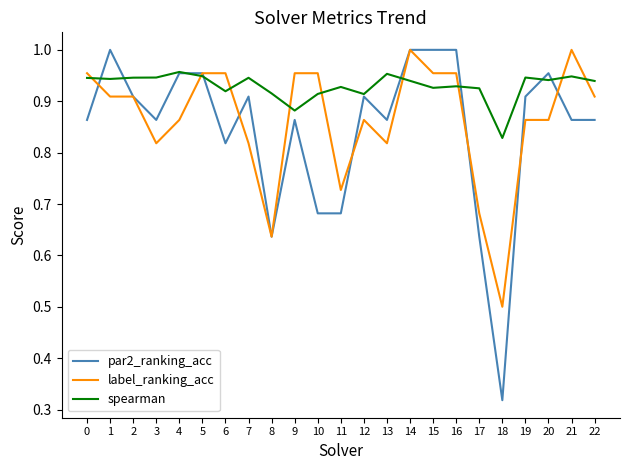

Where is spearman nearest to the value 0?

18